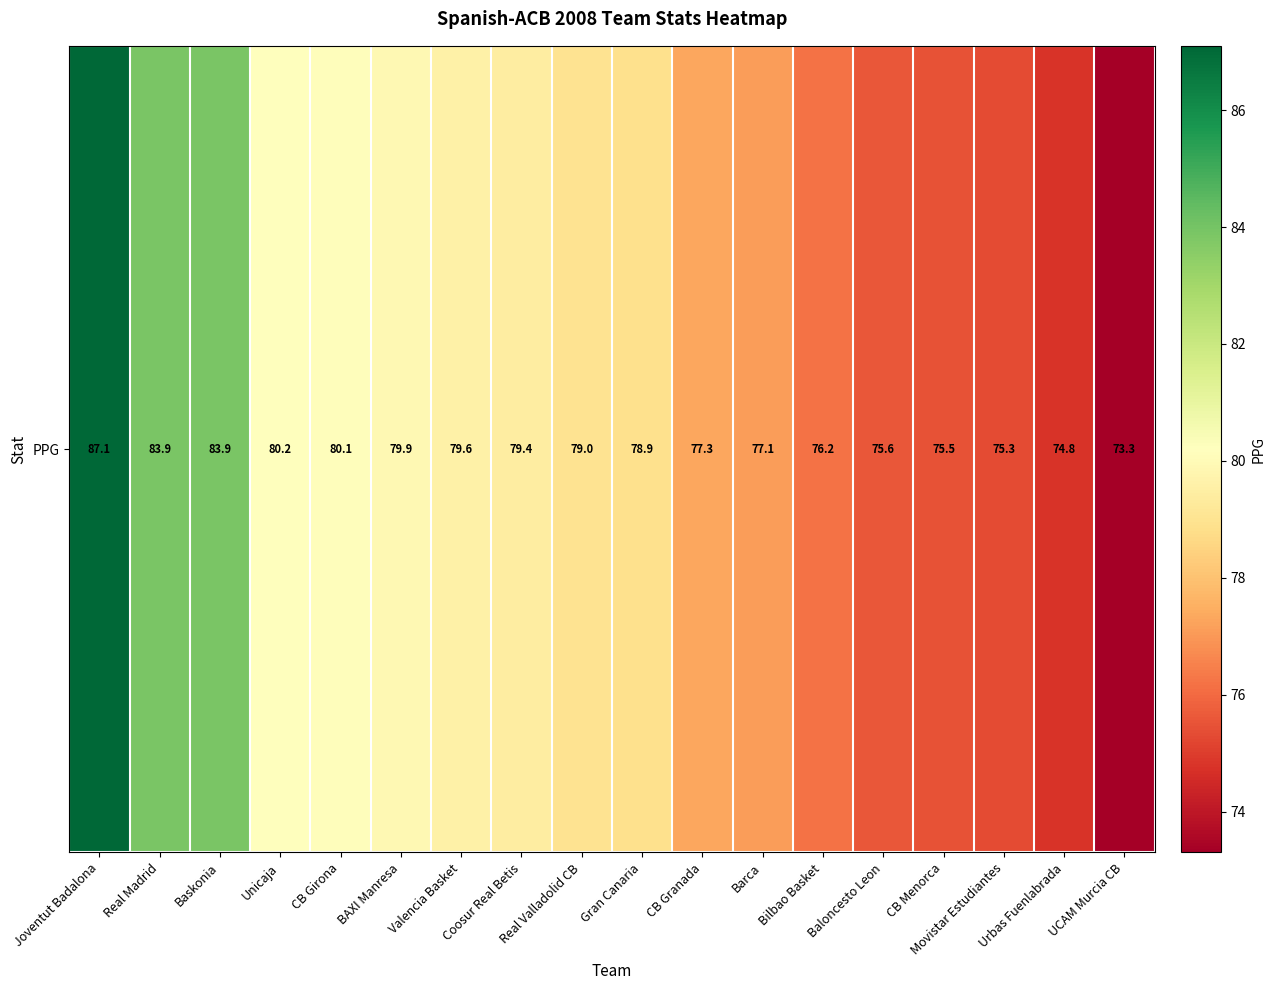

Reading right to left, list all the values displayed in this chart.

UCAM Murcia CB=73.3	Urbas Fuenlabrada=74.8	Movistar Estudiantes=75.3	CB Menorca=75.5	Baloncesto Leon=75.6	Bilbao Basket=76.2	Barca=77.1	CB Granada=77.3	Gran Canaria=78.9	Real Valladolid CB=79.0	Coosur Real Betis=79.4	Valencia Basket=79.6	BAXI Manresa=79.9	CB Girona=80.1	Unicaja=80.2	Baskonia=83.9	Real Madrid=83.9	Joventut Badalona=87.1